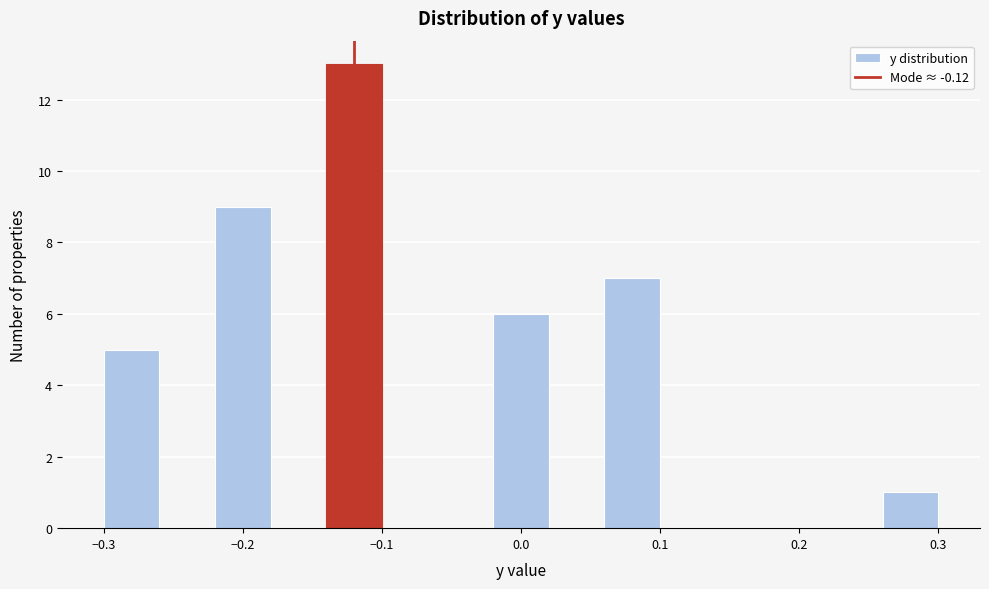

Reading left to right, list every bar in this chart as the range it spans on the x-axis followed by its height. The values are not printed on the chart, so give them approximately, as read against the axis.

-0.30 to -0.26: 5
-0.26 to -0.22: 0
-0.22 to -0.18: 9
-0.18 to -0.14: 0
-0.14 to -0.10: 13
-0.10 to -0.06: 0
-0.06 to -0.02: 0
-0.02 to 0.02: 6
0.02 to 0.06: 0
0.06 to 0.10: 7
0.10 to 0.14: 0
0.14 to 0.18: 0
0.18 to 0.22: 0
0.22 to 0.26: 0
0.26 to 0.30: 1